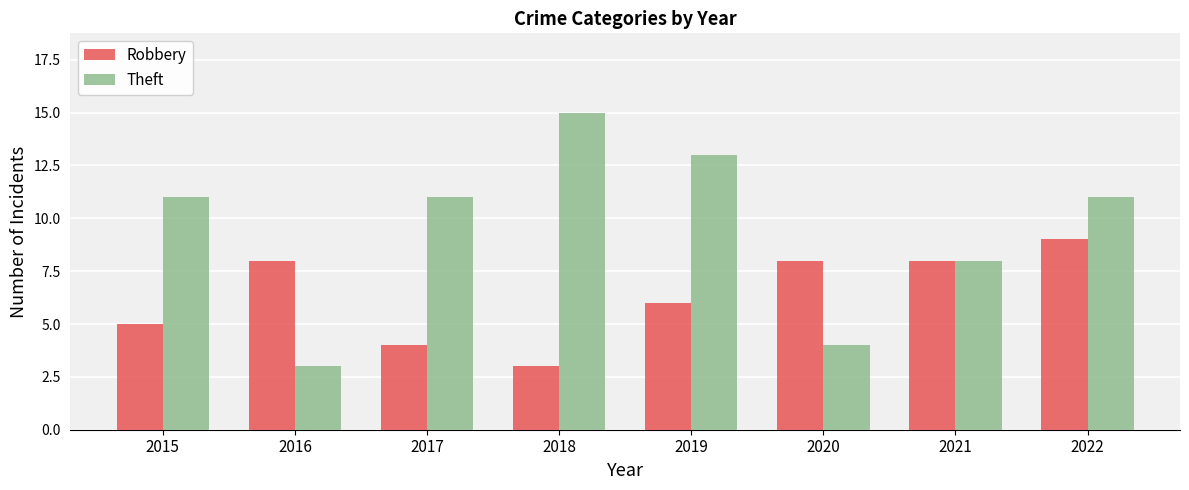

Reading left to right, what are all the values shown in this chart?

Robbery: 5	8	4	3	6	8	8	9
Theft: 11	3	11	15	13	4	8	11